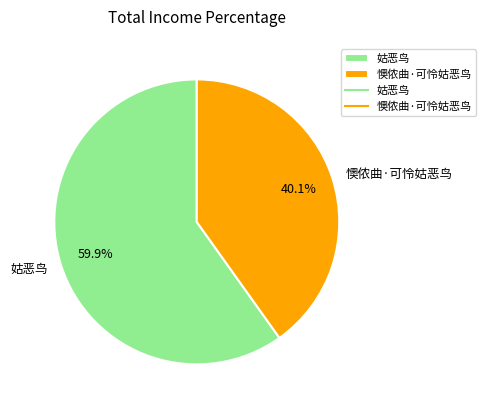

Is it true that 姑恶鸟 is 71% of the pie?

False